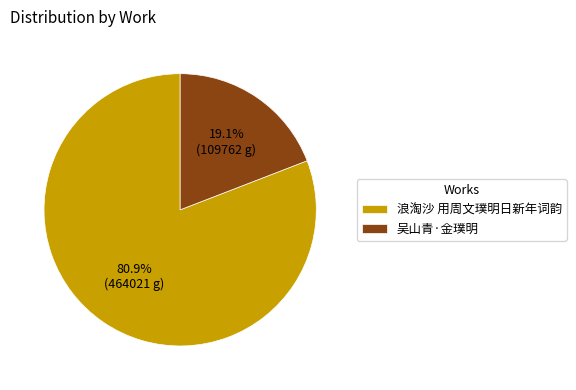

Rank the categories by value from highest to lowest.

浪淘沙 用周文璞明日新年词韵, 吴山青·金璞明